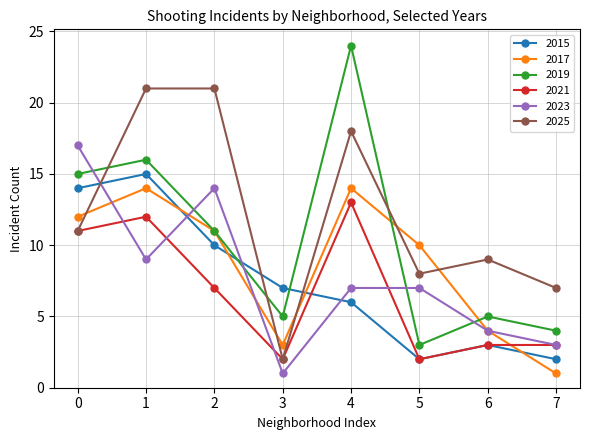

Which series has the largest range (max minus min)?

2019